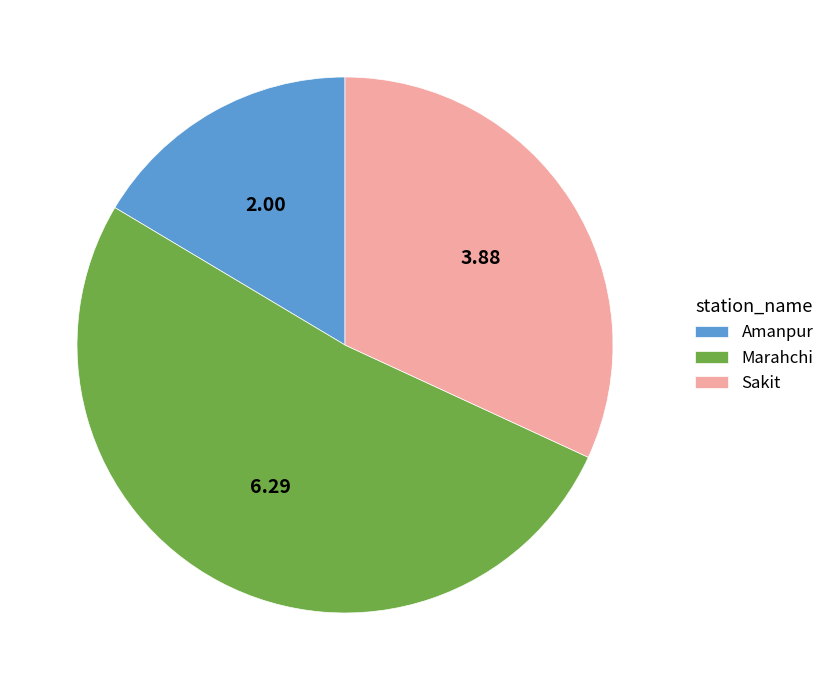

Rank the categories by value from highest to lowest.

Marahchi, Sakit, Amanpur